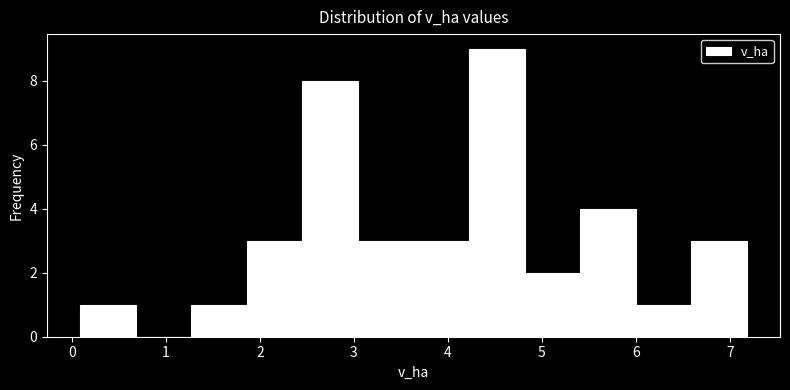

Reading left to right, transcribe this chart: for each bar, give the range it covers on the x-axis and its height. Neither the bar edges nor the heights are printed on the chart, so give them approximately, as read against the axes.

0.1 to 0.7: 1
0.7 to 1.3: 0
1.3 to 1.9: 1
1.9 to 2.5: 3
2.5 to 3.0: 8
3.0 to 3.6: 3
3.6 to 4.2: 3
4.2 to 4.8: 9
4.8 to 5.4: 2
5.4 to 6.0: 4
6.0 to 6.6: 1
6.6 to 7.2: 3